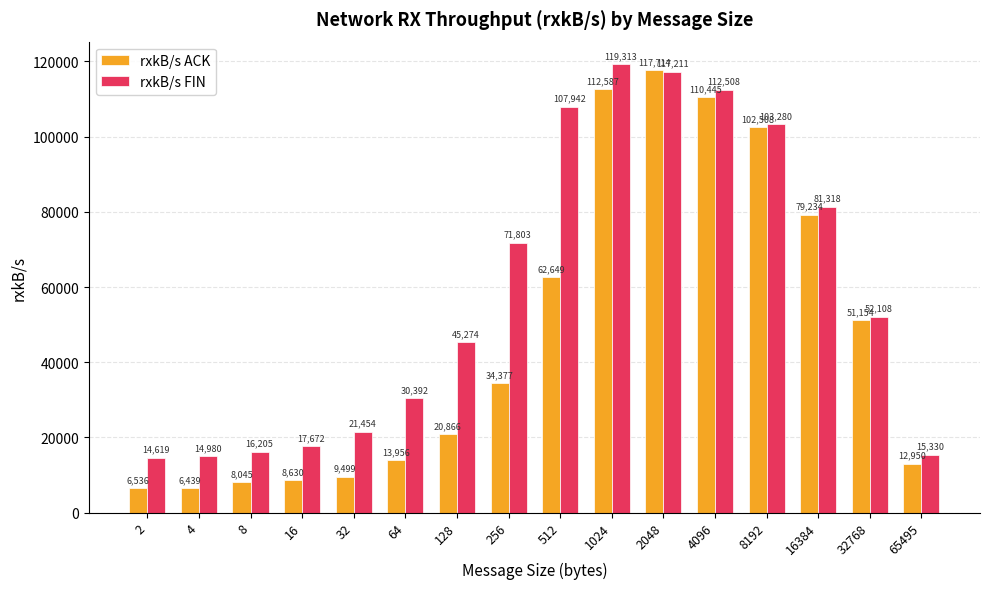

Which series has the widest spread of values?

rxkB/s ACK